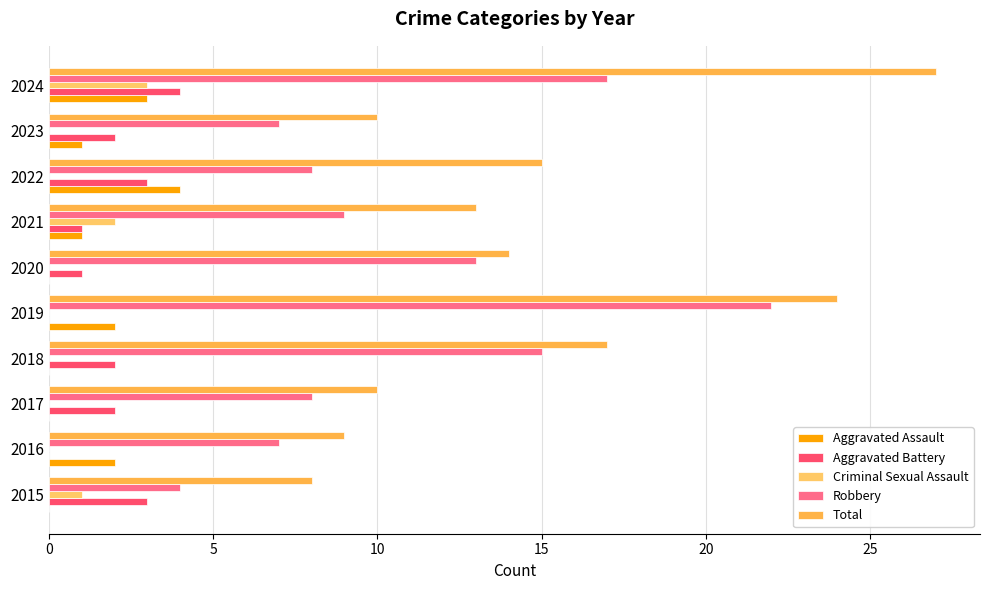

How many series are shown in this chart?

5